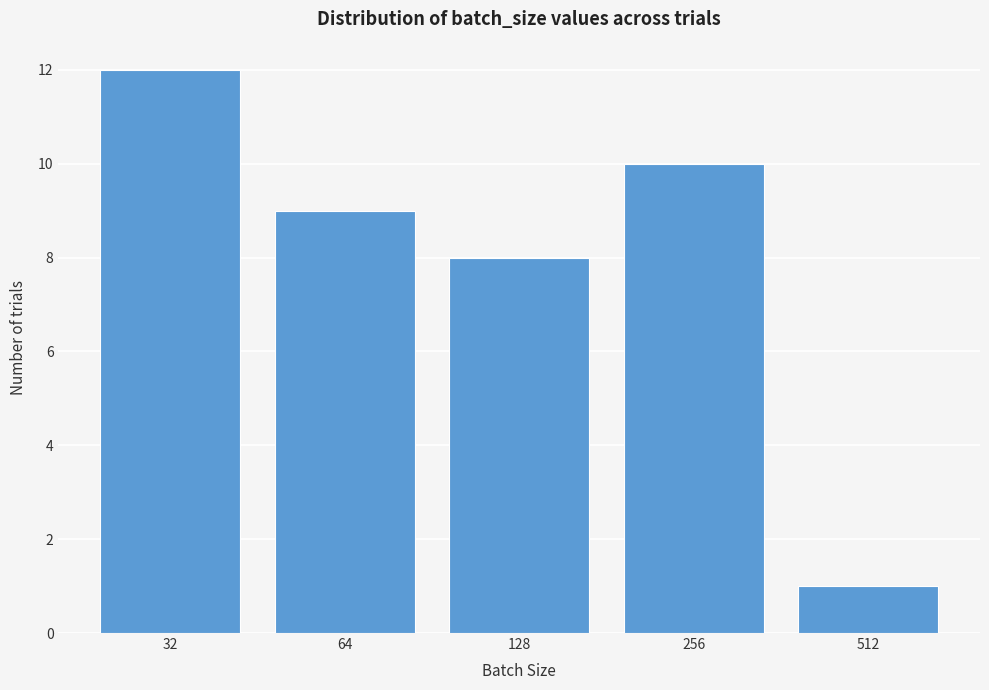

Reading right to left, list all the values displayed in this chart.

512=1	256=10	128=8	64=9	32=12